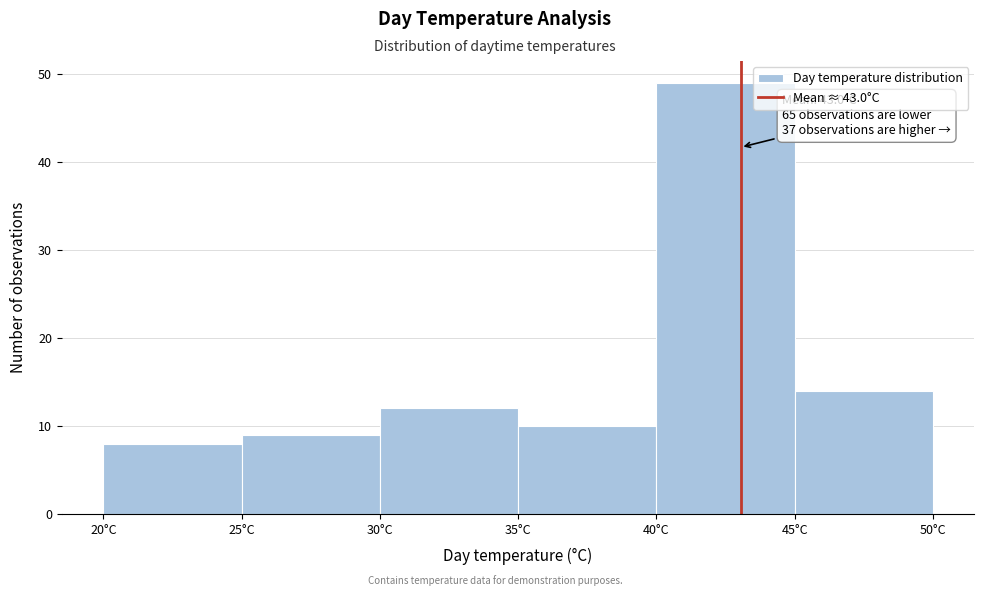

Which range on the x-axis has the tallest bar?

40 to 45